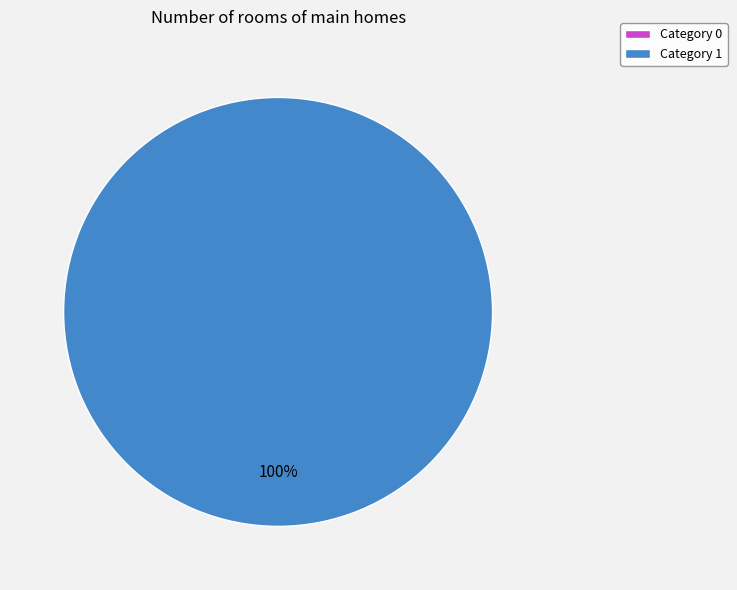

To the nearest percent, what is the combined percentage of 0 and 1?

100%